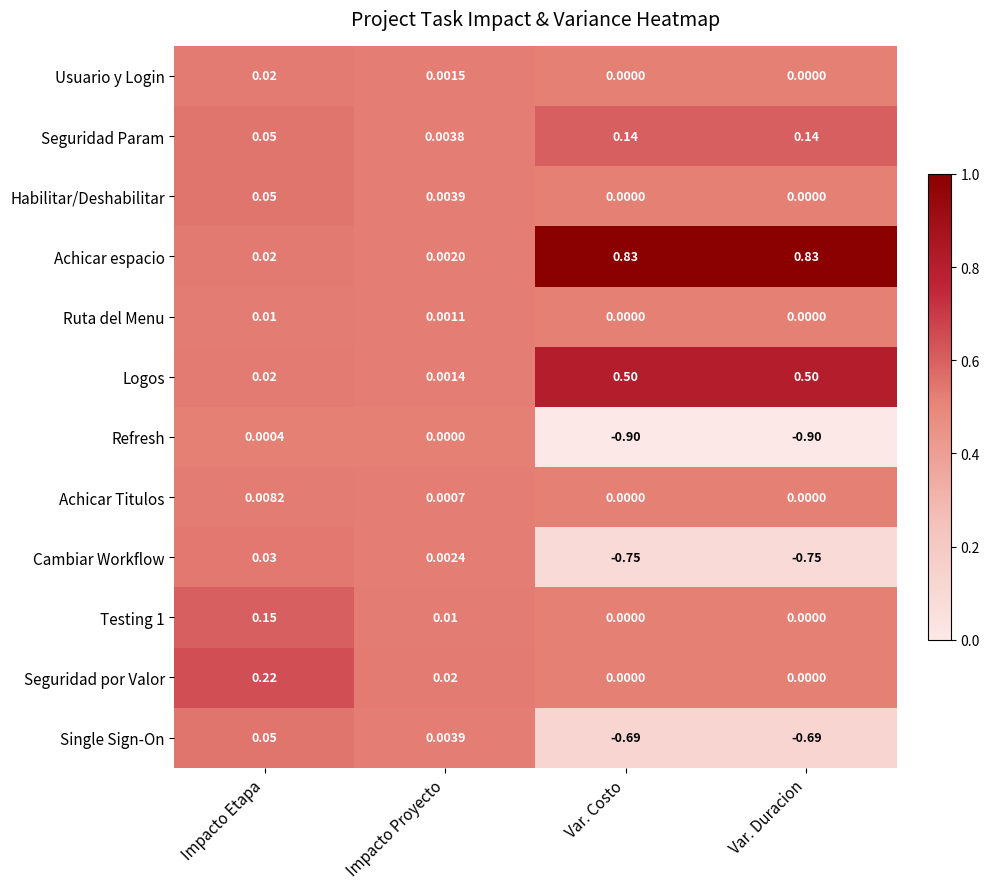

At which category is the sum across all series the highest?

Impacto Etapa